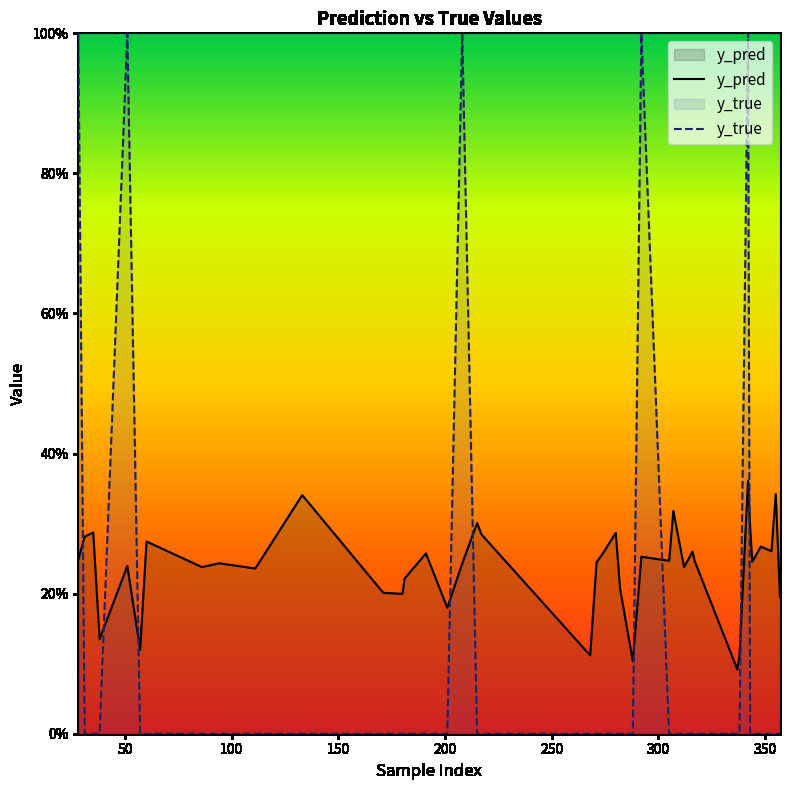

What is the sum of all y_true values?

5.0